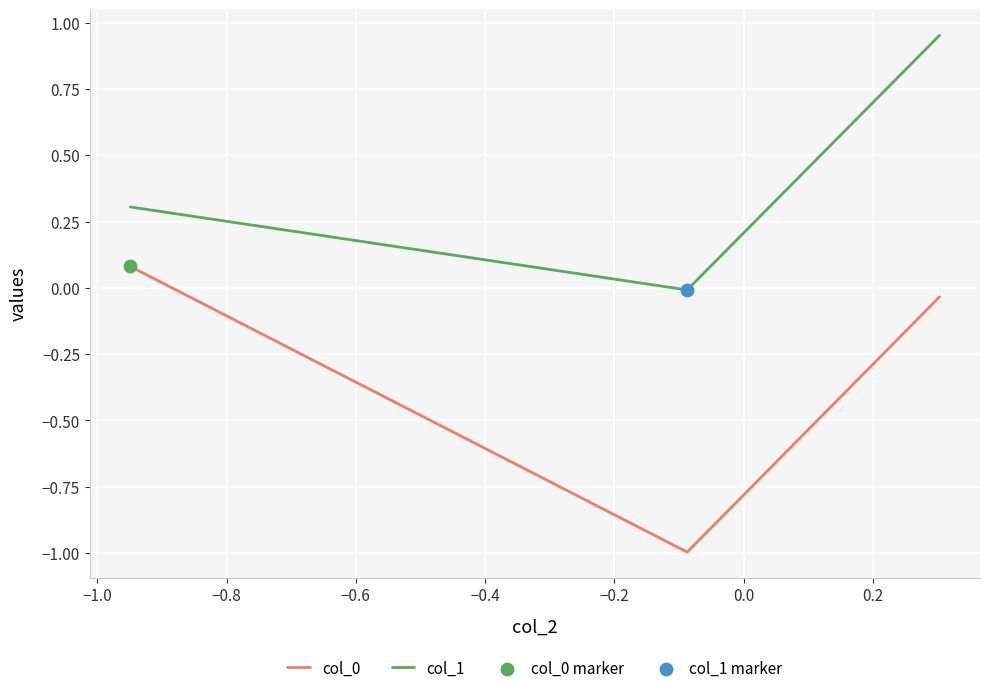

What is the minimum value for col_0?

-1.0